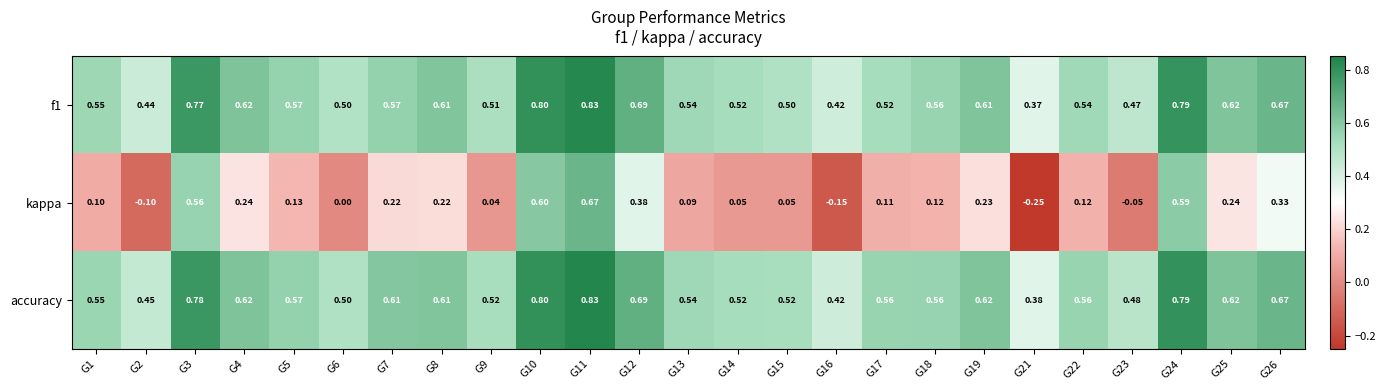

Is the value of f1 at G26 greater than the value of kappa at G18?

Yes